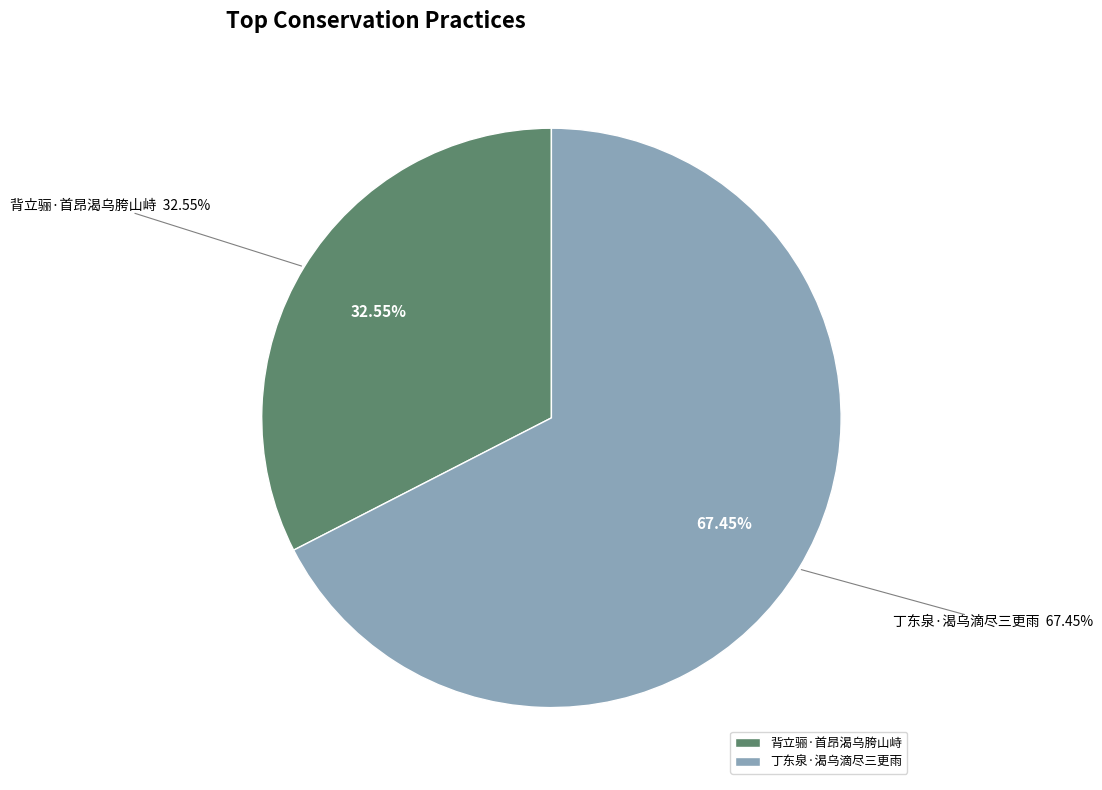

What percentage is the 丁东泉·渴乌滴尽三更雨 slice, to the nearest percent?

67%